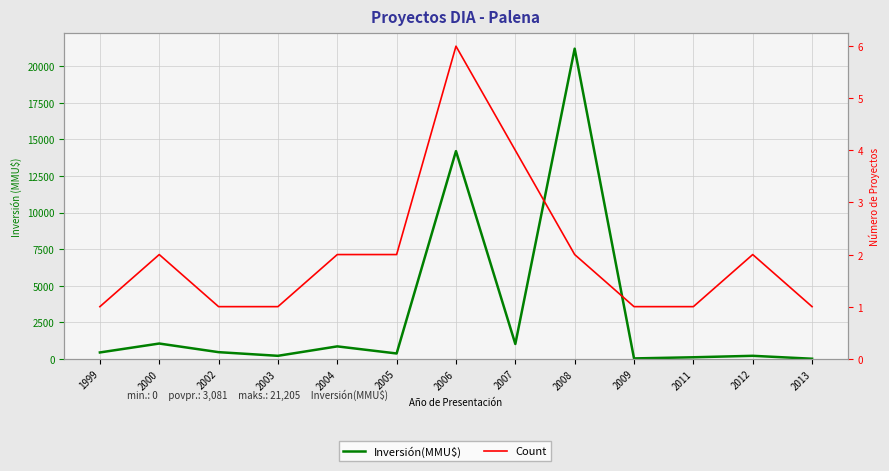

How many distinct data groups are displayed?

2